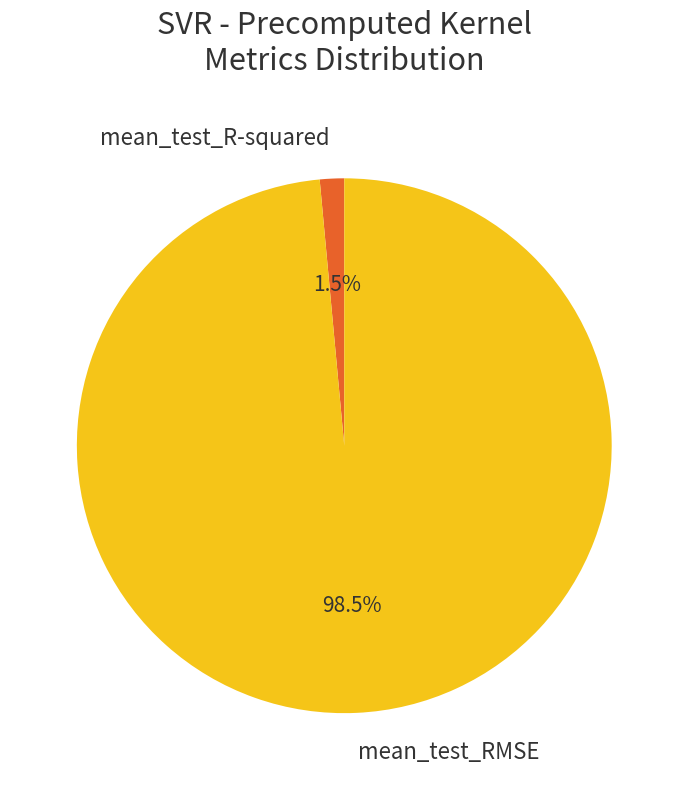

Which category accounts for the majority?

mean_test_RMSE